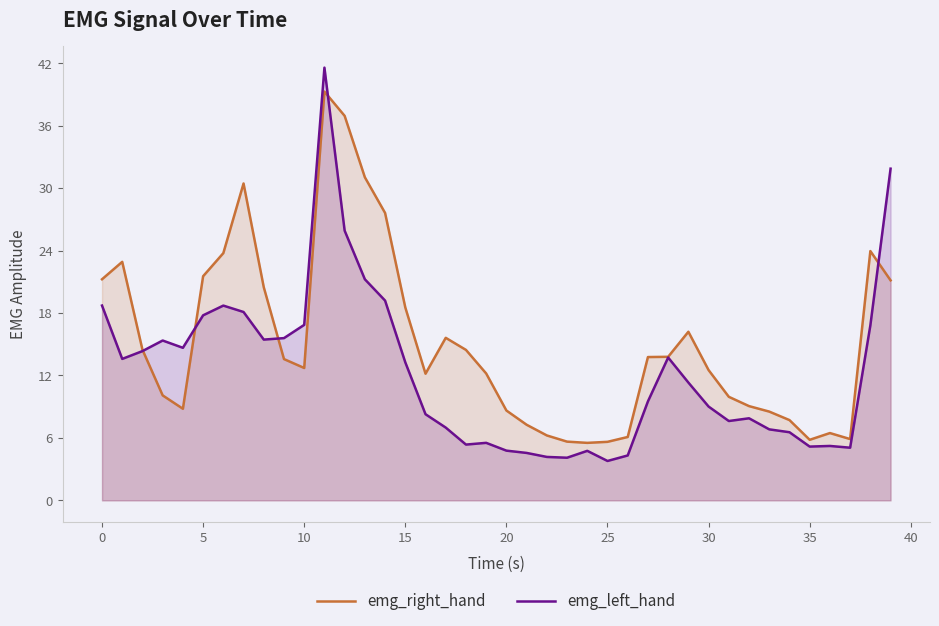

Between 35 and 19, which is larger?

19